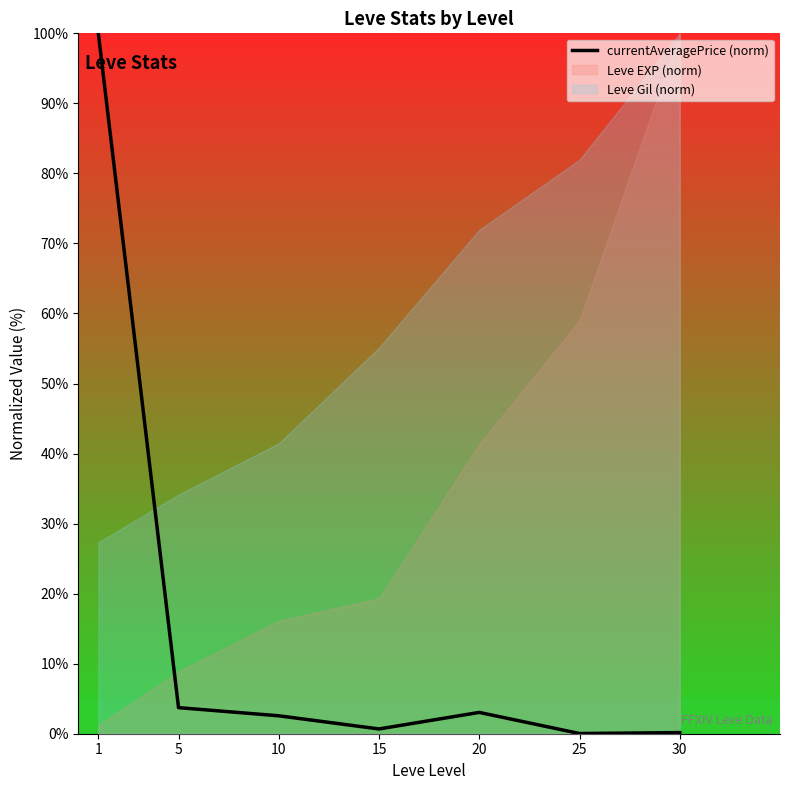

What is the maximum value shown in the chart?

100.0